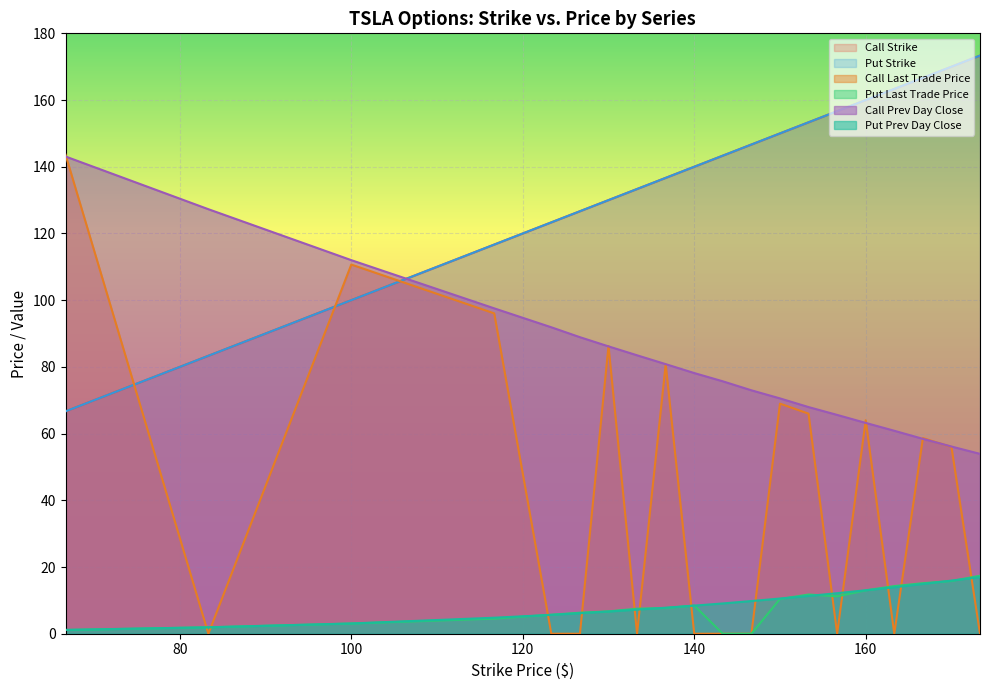

At which label is Put Prev Day Close closest to 9?

143.33